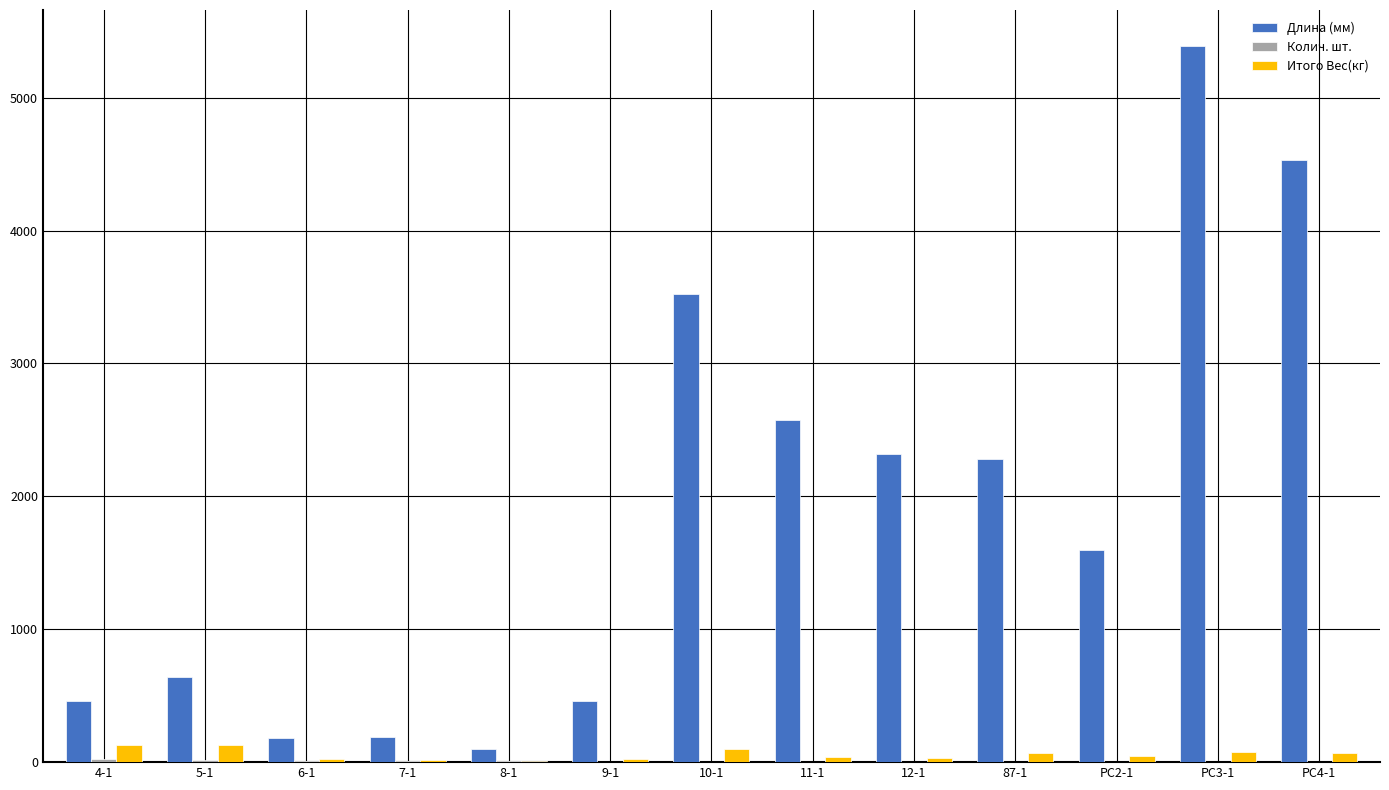

Which series changed the most between 5-1 and РС2-1?

Длина (мм)